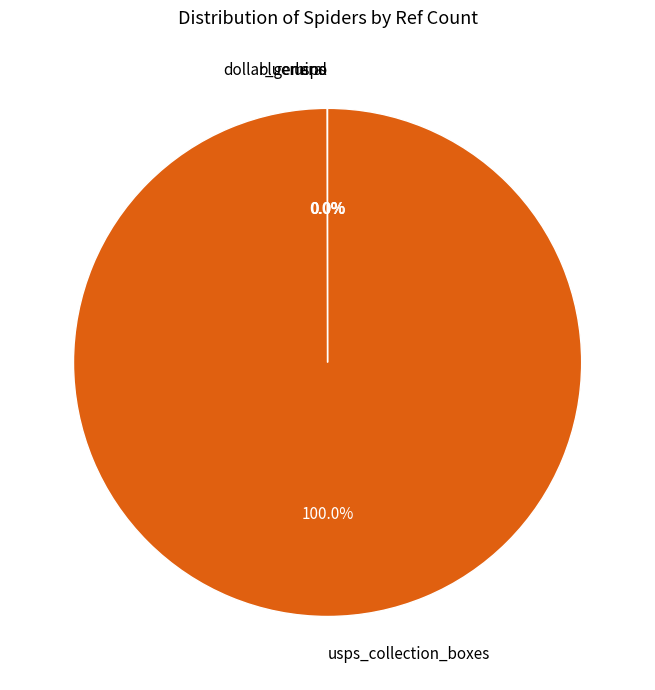

Is there a majority slice in this chart?

Yes